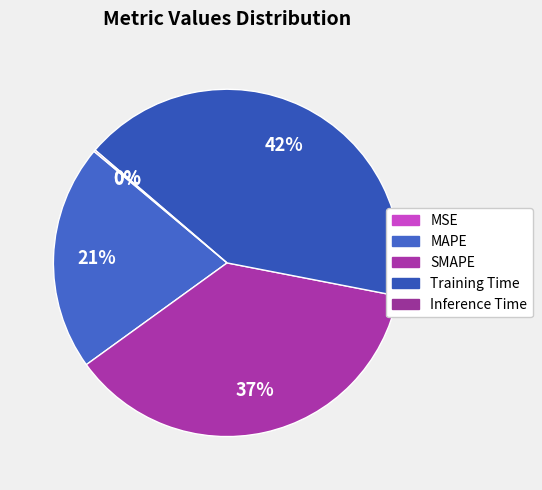

What is the total percentage of MSE and Training Time?

41.8%